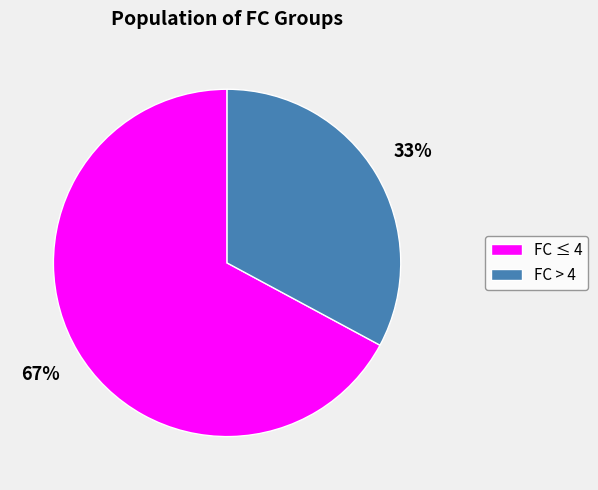

Which slice represents more than half of the pie?

FC ≤ 4